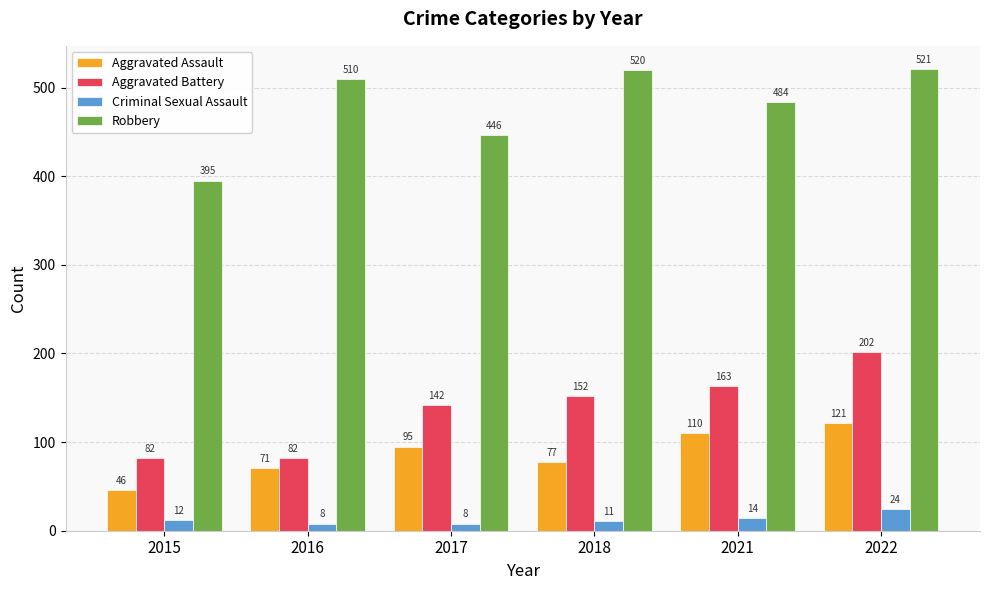

List the labels in order of Robbery value, largest first.

2022, 2018, 2016, 2021, 2017, 2015